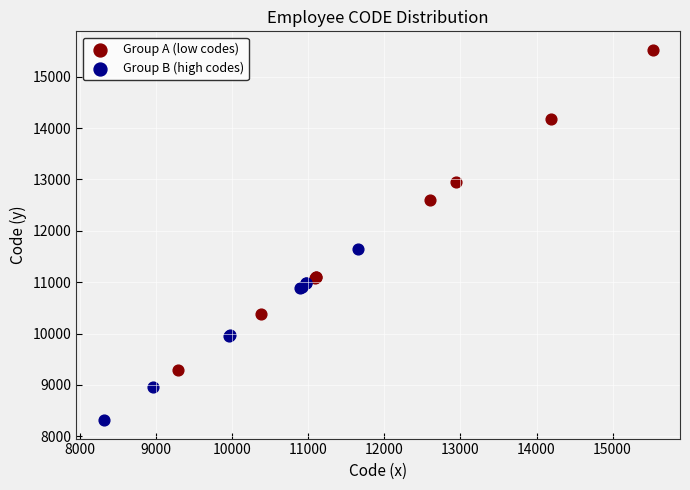

Which series has the largest Y range (max minus min)?

Group A (low codes)